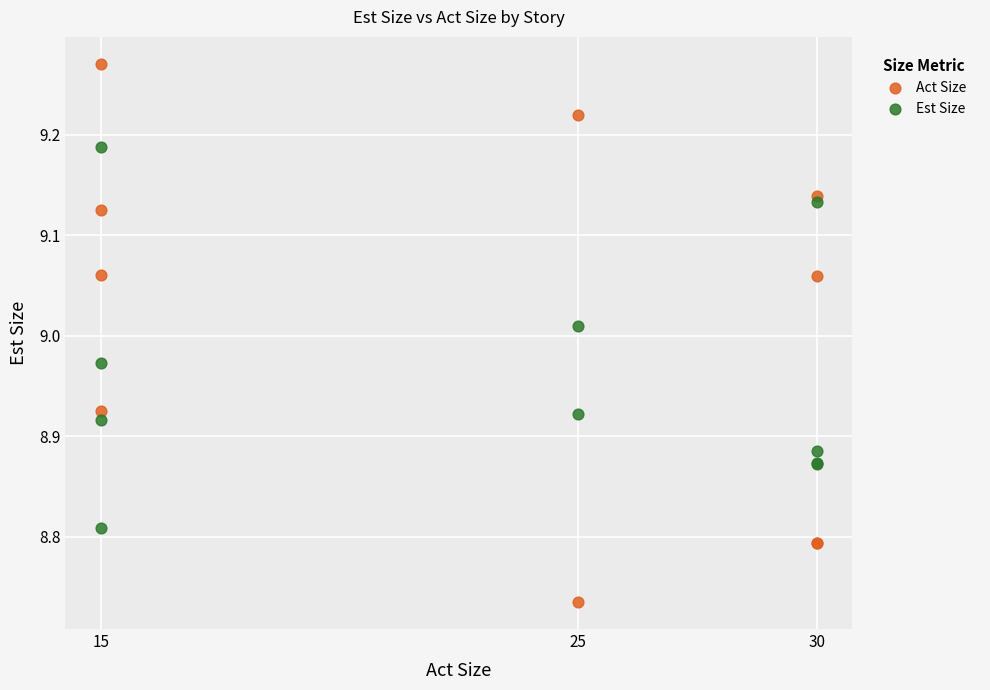

Which series reaches the minimum Y coordinate?

Act Size